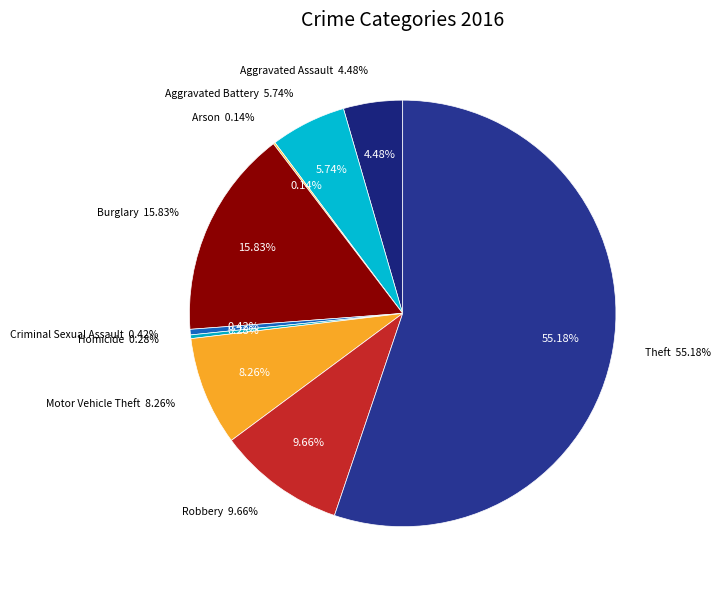

Combined, what portion of the pie is Aggravated Assault and Robbery?

14.1%